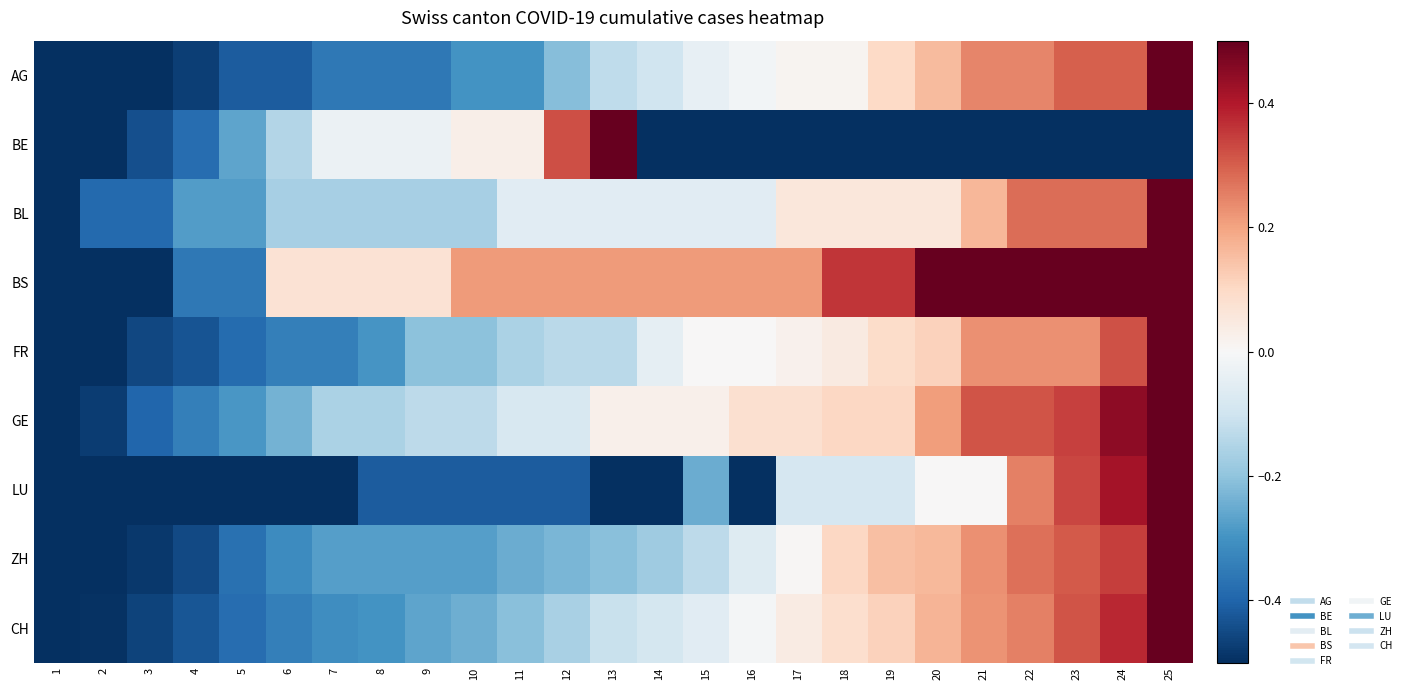

At 2, list the series in order from smallest to largest.

AG, BE, BS, FR, LU, ZH, CH, GE, BL